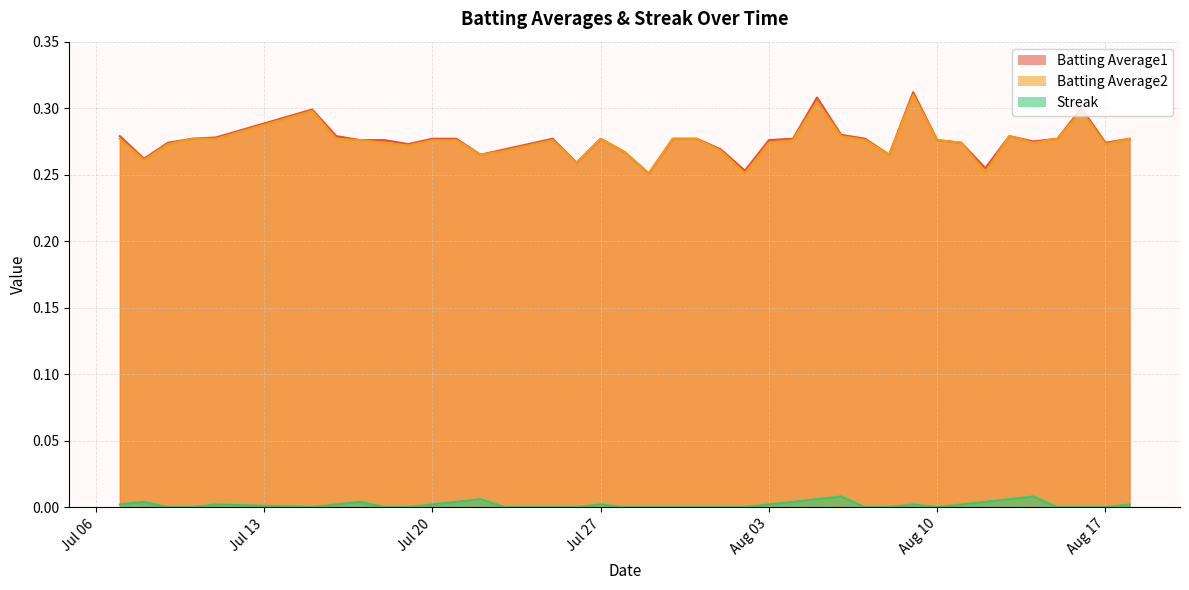

What is the sum of the Batting Average1 values at 2010-08-06 and 2010-08-05?

0.6